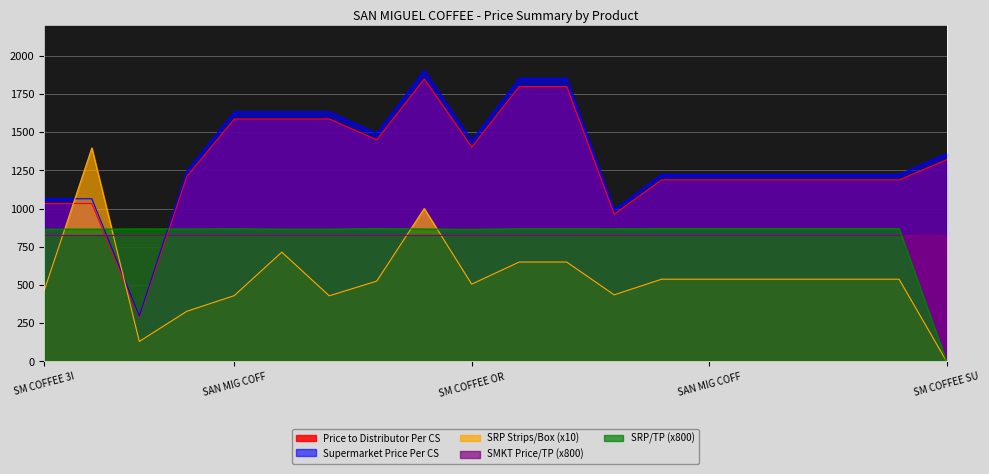

Rank the series at SAN MIG COFFEE FASTBREAK from lowest to highest value.

SRP Strips/Box, SMKT Price/TP, SRP/TP, Price to Distributor Per CS, Supermarket Price Per CS